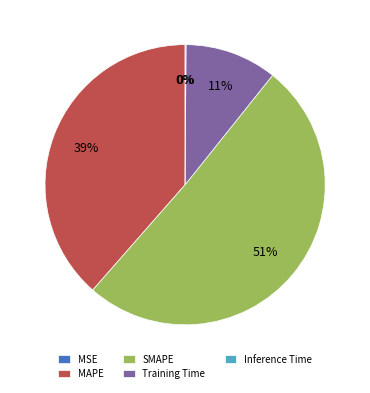

Combined, do SMAPE and MAPE account for over 50%?

Yes